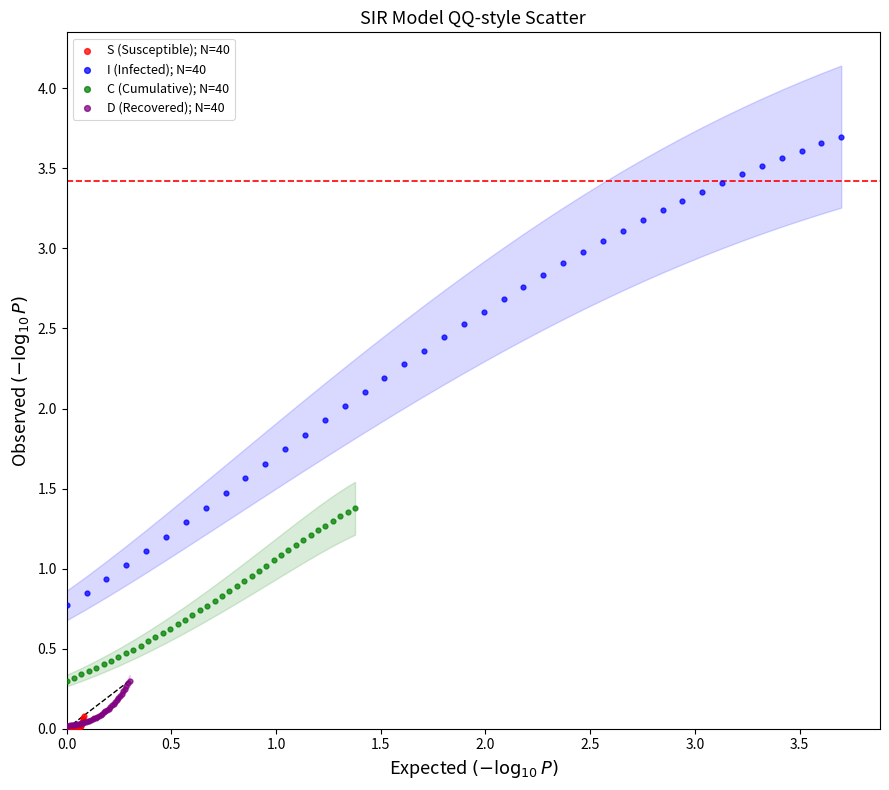

Which series reaches the maximum Y coordinate?

I (Infected); N=40